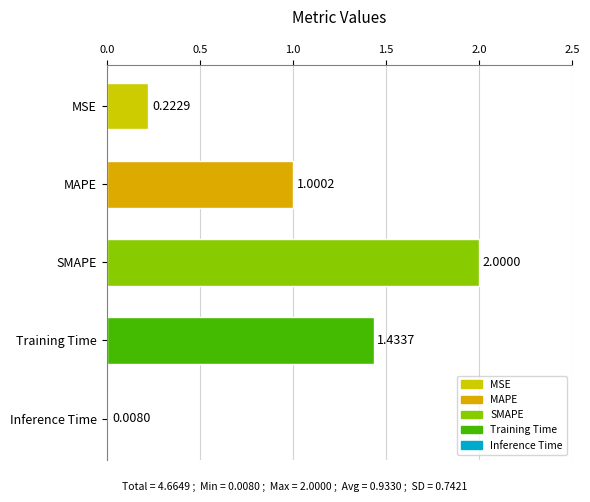

What is the sum of all values?

4.7